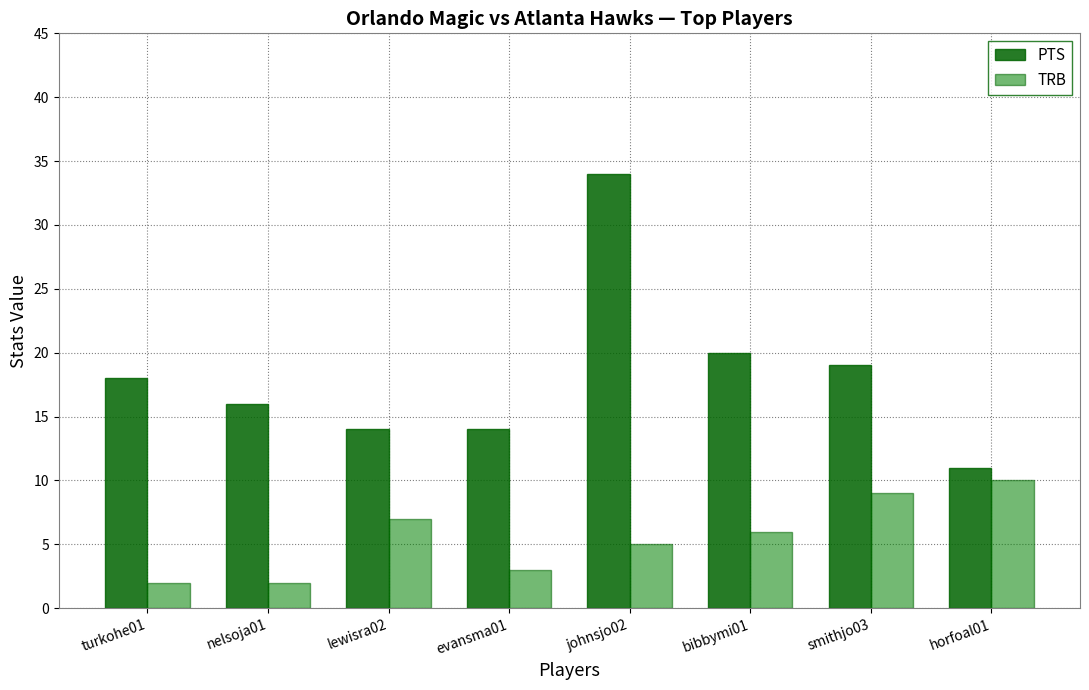

Rank the series by their maximum value, from lowest to highest.

TRB, PTS